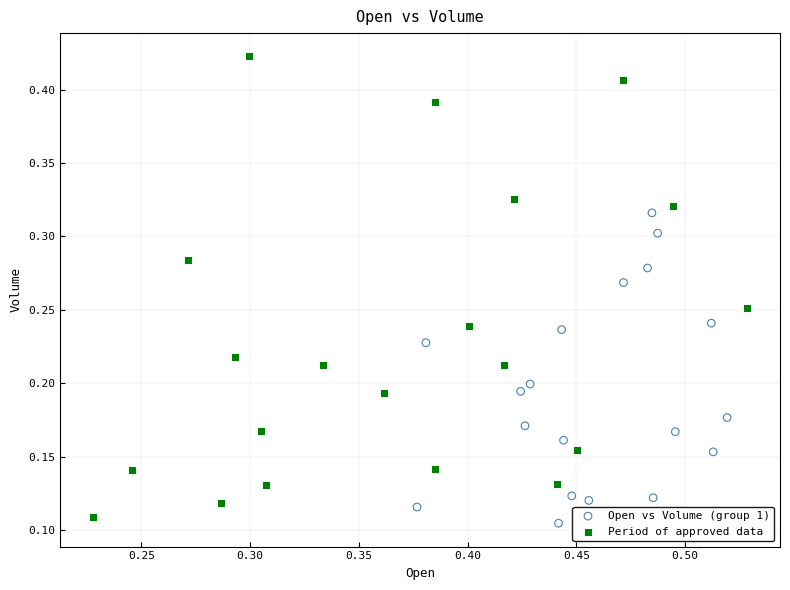

Which series contains the highest Y value?

Period of approved data